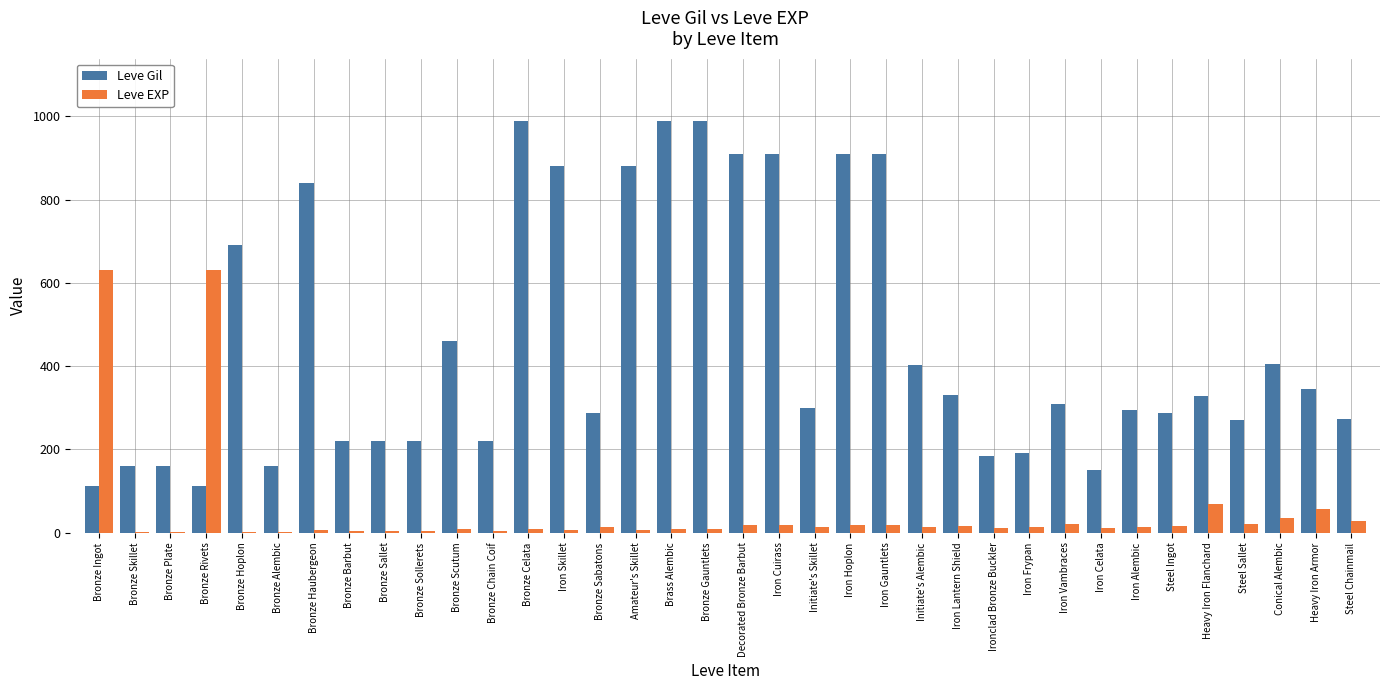

At which label is Leve Gil closest to 551?

Bronze Scutum